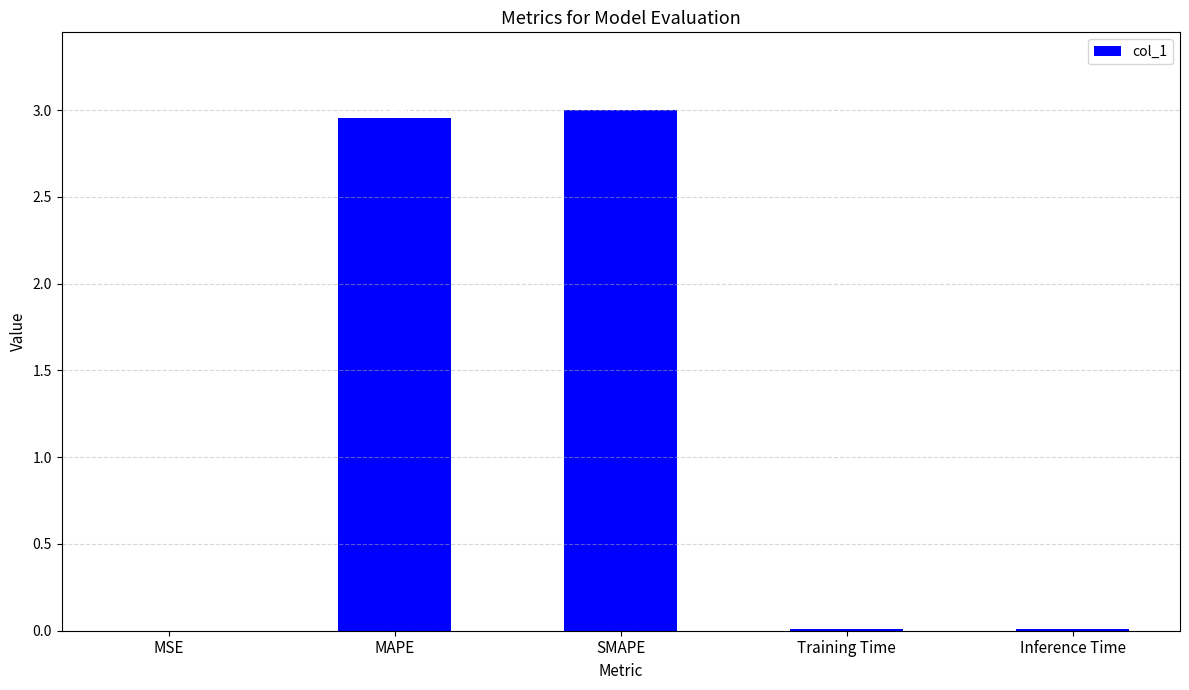

Between MAPE and MSE, which is larger?

MAPE